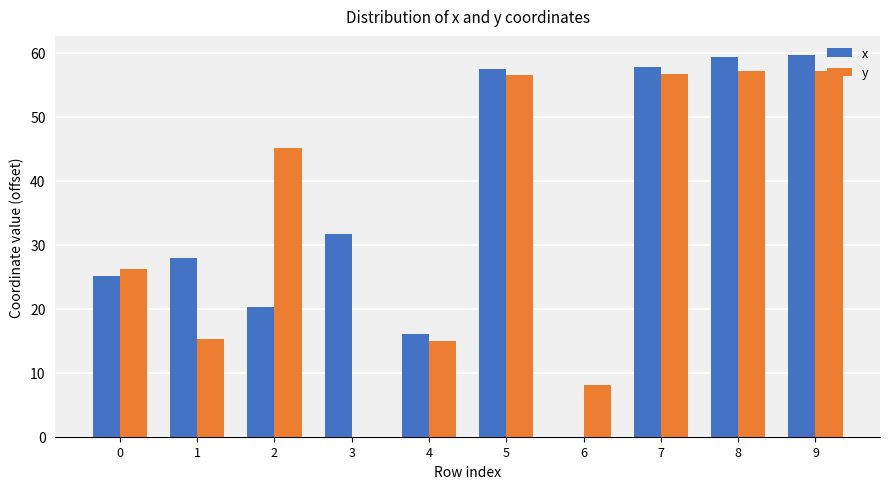

Which series has the largest total across all categories?

x